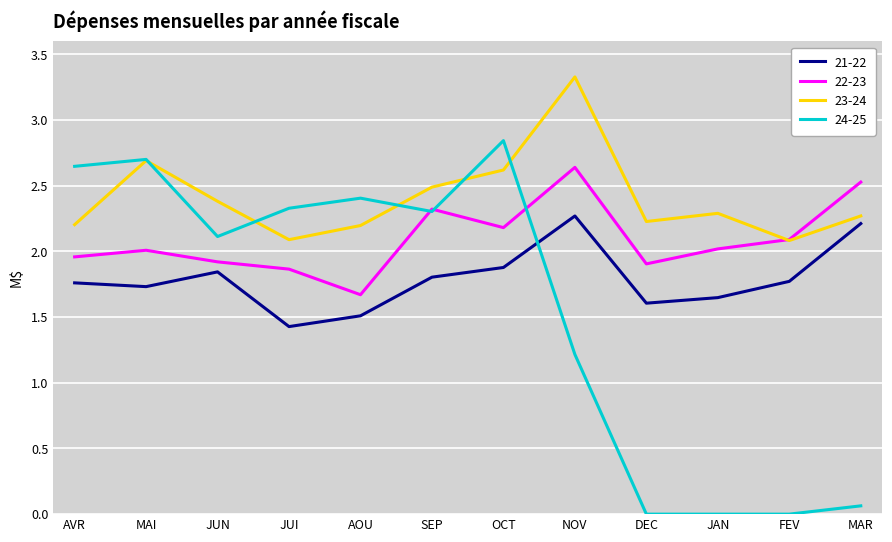

Rank the categories by 24-25 value from lowest to highest.

DEC, JAN, FEV, MAR, NOV, JUN, SEP, JUI, AOU, AVR, MAI, OCT